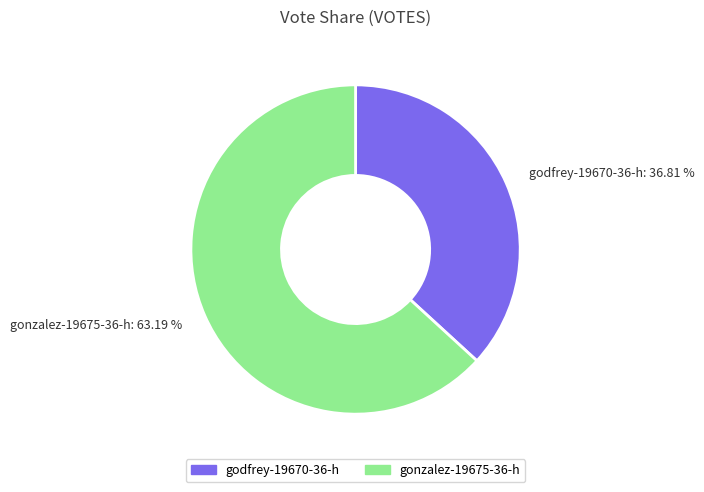

What percentage is the gonzalez-19675-36-h slice, to the nearest percent?

63%